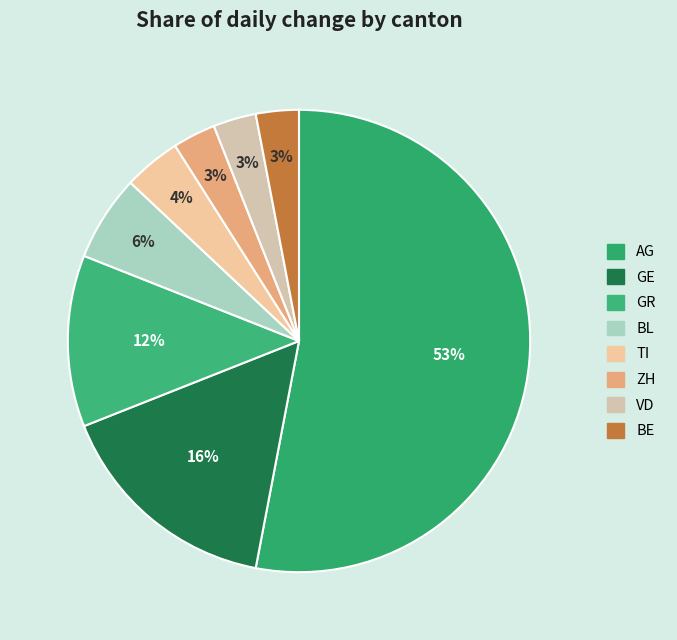

Is the sum of AG and VD greater than half?

Yes